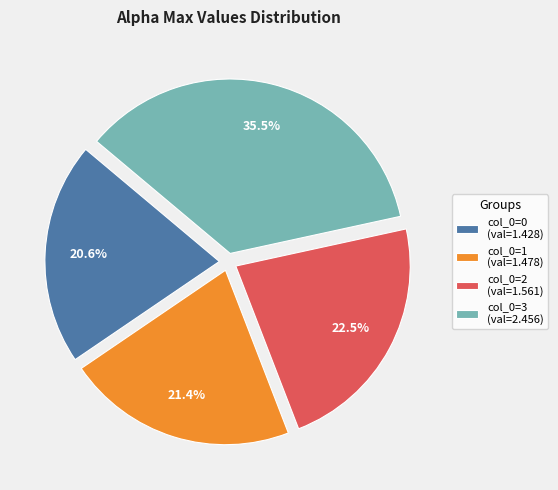

Is there any slice that represents more than half of the pie?

No